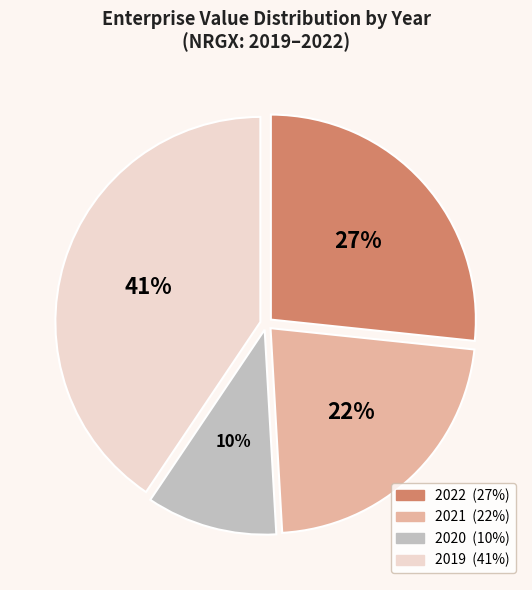

Combined, do 2020 and 2021 account for over 50%?

No